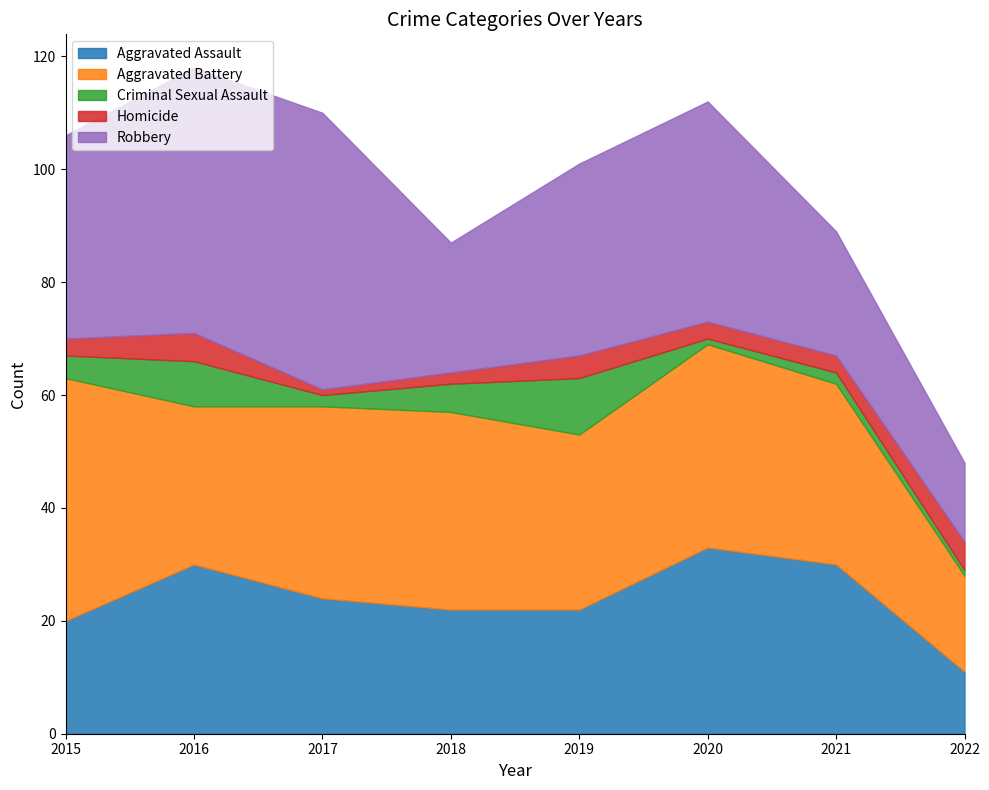

Between 2017 and 2019, which series saw the biggest shift?

Robbery